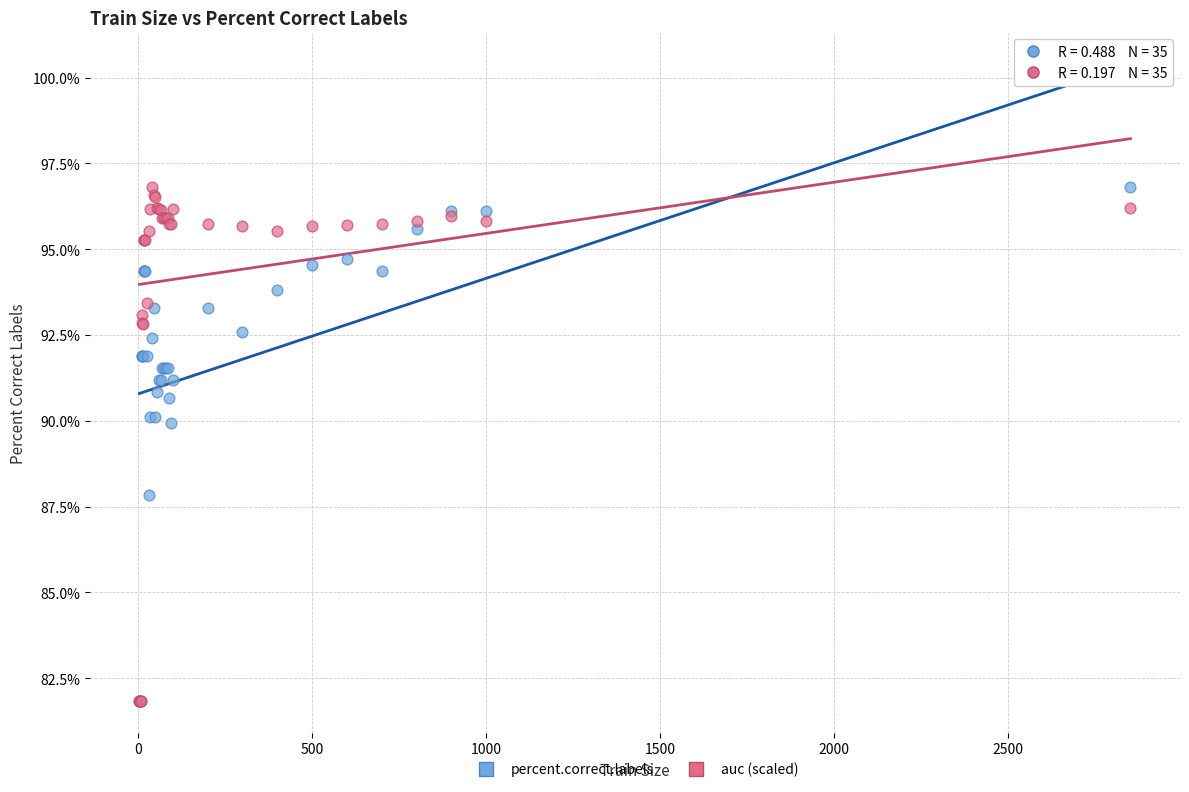

What are all the series names shown in the legend?

percent.correct.labels, auc (scaled)